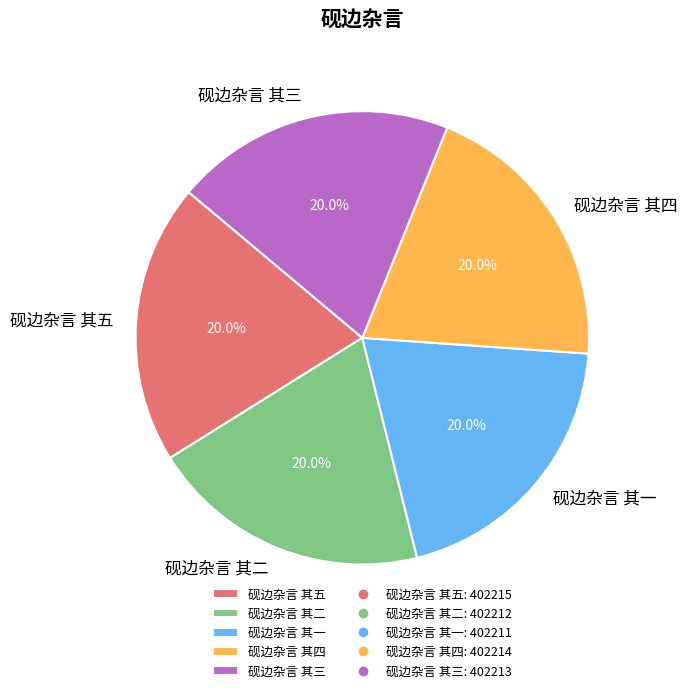

How many slices are in this pie chart?

5